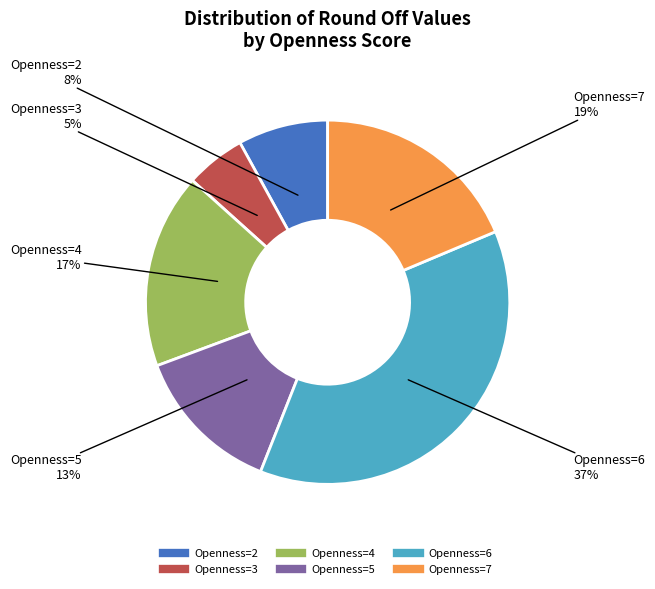

Does any single category account for the majority?

No